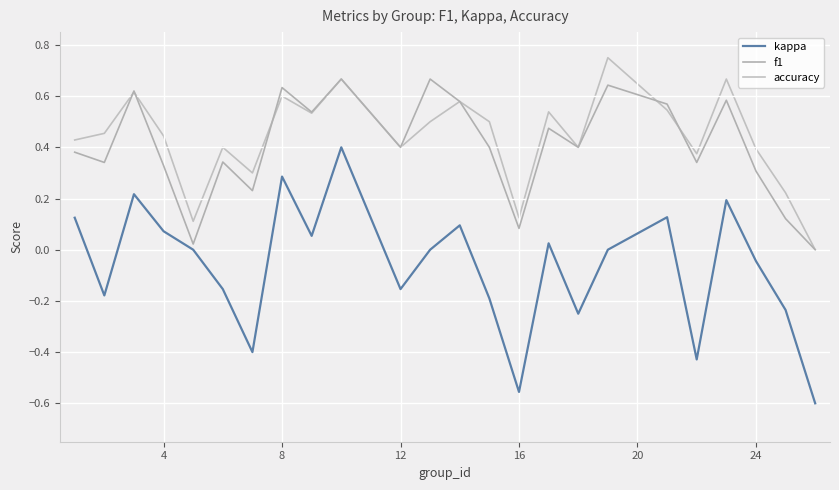

True or false: f1 and kappa intersect in this chart.

False